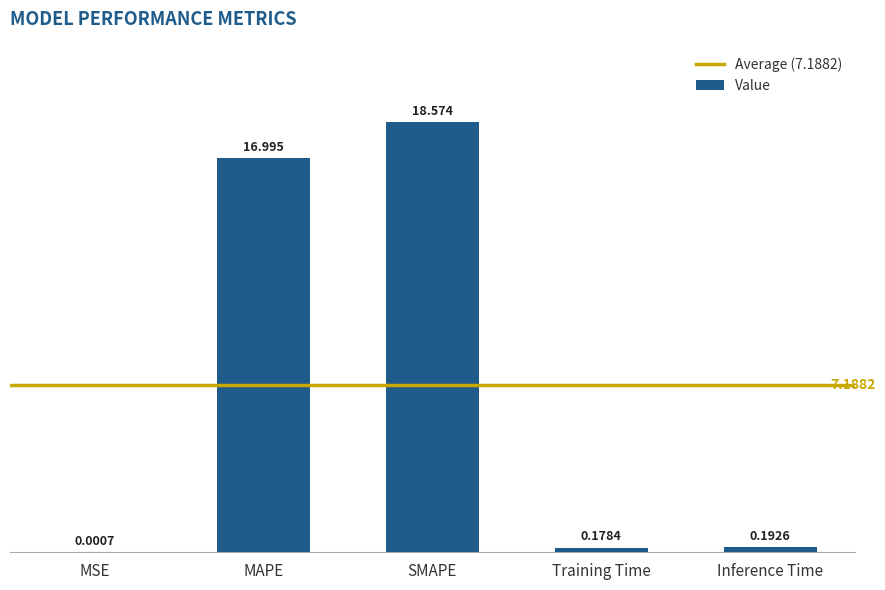

What is the greatest value displayed?

18.6